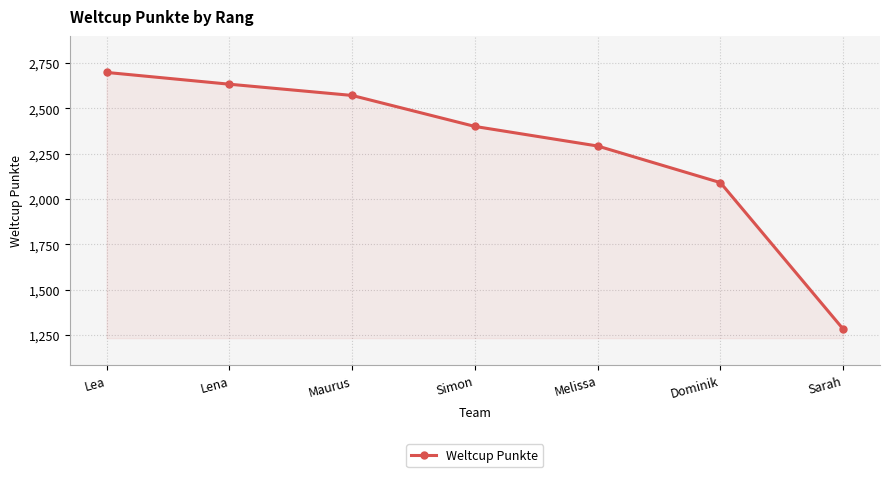

Read the value at Dominik, to the nearest 100.

2100